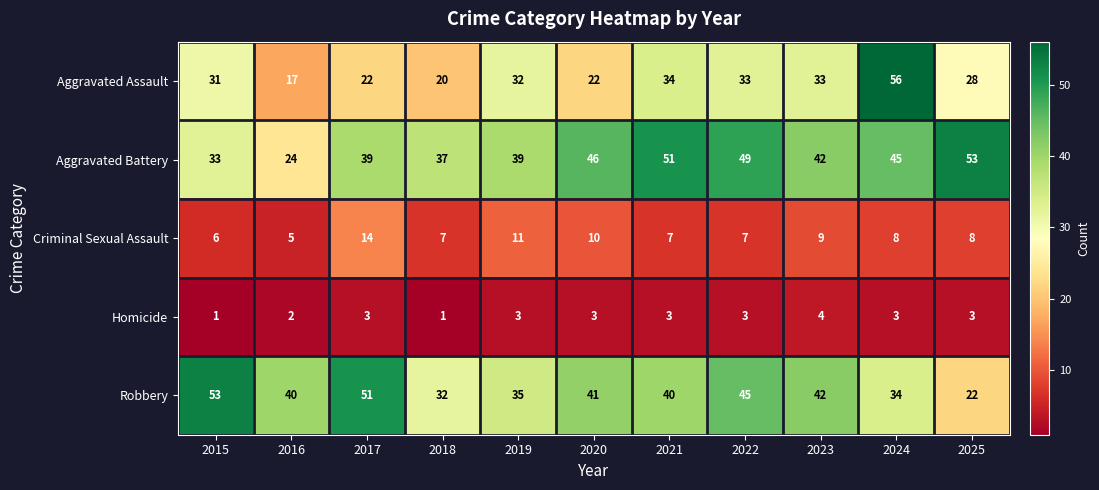

Read the Robbery value at 2020.

41